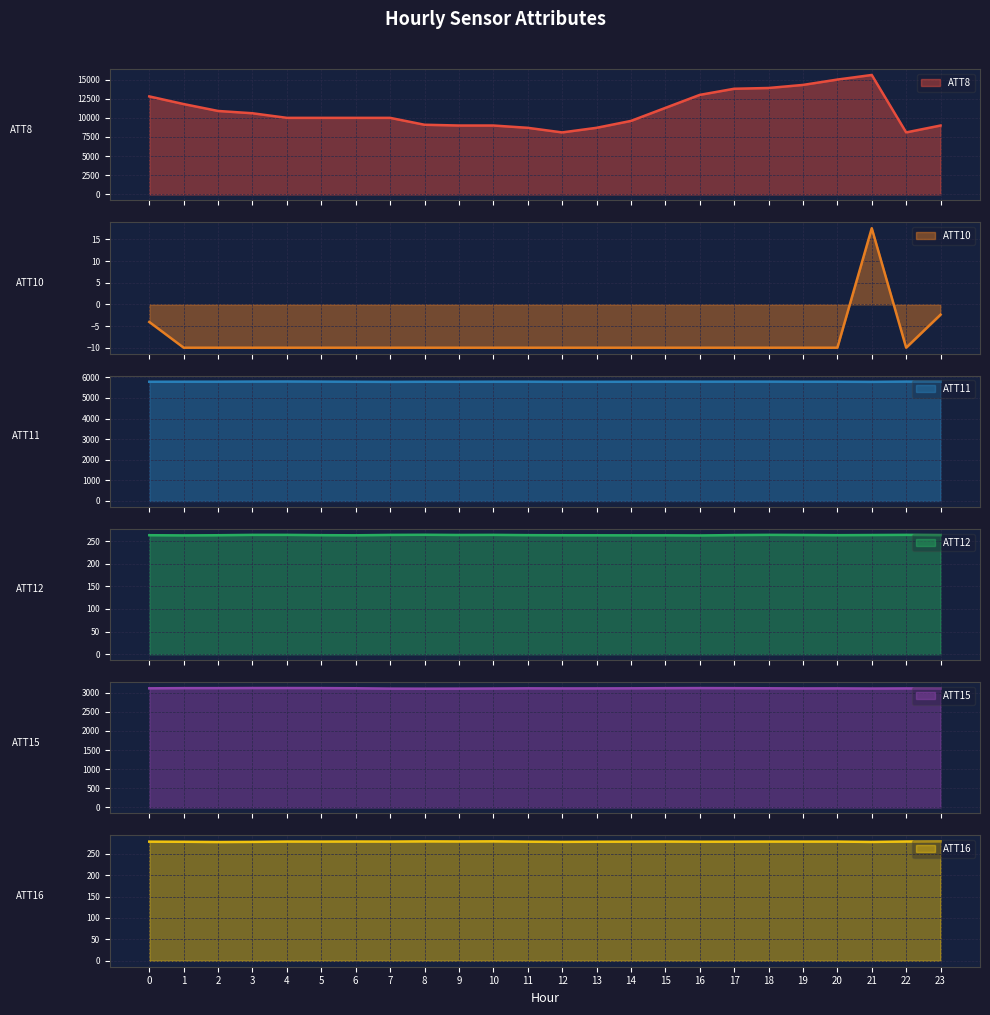

Reading left to right, list all the values displayed in this chart.

ATT8: 0=12800.0	1=11800.0	2=10900.0	3=10600.0	4=10000.0	5=10000.0	6=10000.0	7=10000.0	8=9100.0	9=9000.0	10=9000.0	11=8700.0	12=8100.0	13=8700.0	14=9600.0	15=11300.0	16=13000.0	17=13800.0	18=13900.0	19=14300.0	20=15000.0	21=15600.0	22=8100.0	23=9000.0
ATT10: 0=-4.1	1=-10.0	2=-10.0	3=-10.0	4=-10.0	5=-10.0	6=-10.0	7=-10.0	8=-10.0	9=-10.0	10=-10.0	11=-10.0	12=-10.0	13=-10.0	14=-10.0	15=-10.0	16=-10.0	17=-10.0	18=-10.0	19=-10.0	20=-10.0	21=17.6	22=-10.0	23=-2.4
ATT11: 0=5785.0	1=5786.7	2=5787.5	3=5793.3	4=5797.2	5=5791.4	6=5784.5	7=5779.1	8=5784.5	9=5783.5	10=5788.0	11=5787.7	12=5781.2	13=5782.2	14=5785.9	15=5789.7	16=5788.2	17=5790.1	18=5790.6	19=5785.6	20=5786.4	21=5779.6	22=5793.0	23=5789.9
ATT12: 0=263.0	1=262.6	2=262.9	3=263.7	4=263.7	5=263.1	6=262.8	7=263.6	8=264.0	9=263.5	10=263.7	11=263.1	12=262.9	13=262.8	14=262.7	15=262.7	16=262.4	17=263.3	18=263.8	19=263.5	20=263.0	21=263.4	22=263.8	23=263.2
ATT15: 0=3115.1	1=3119.9	2=3119.8	3=3122.5	4=3122.5	5=3120.8	6=3116.6	7=3107.3	8=3105.4	9=3107.0	10=3110.4	11=3114.7	12=3112.6	13=3113.0	14=3115.0	15=3118.9	16=3121.2	17=3119.2	18=3116.2	19=3112.2	20=3113.3	21=3109.5	22=3112.6	23=3110.3
ATT16: 0=278.3	1=278.0	2=277.4	3=277.7	4=278.5	5=278.4	6=278.6	7=278.4	8=278.9	9=278.7	10=279.0	11=278.2	12=277.7	13=278.1	14=278.2	15=278.5	16=278.1	17=278.2	18=278.4	19=278.4	20=278.4	21=277.6	22=278.6	23=279.1